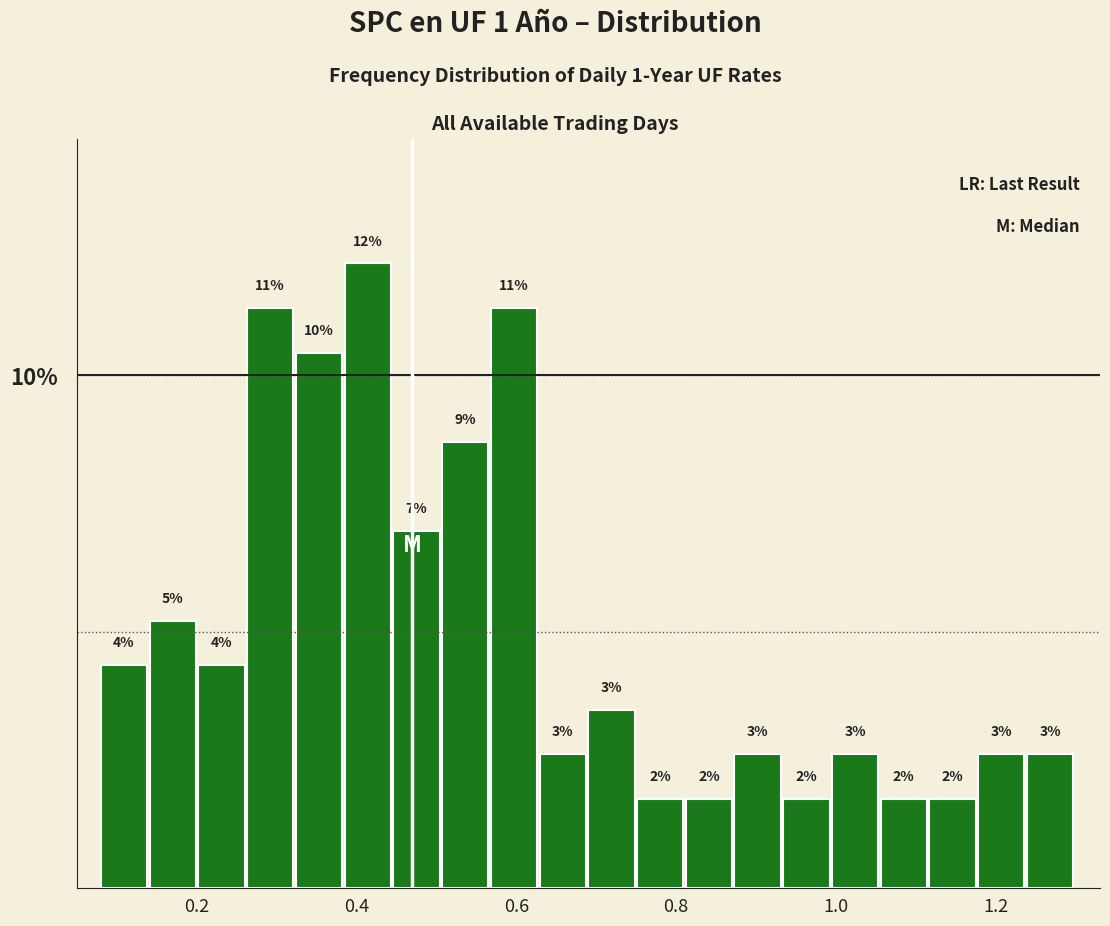

Read against the x-axis, roughly where is the centre of the tallest bar?

0.42